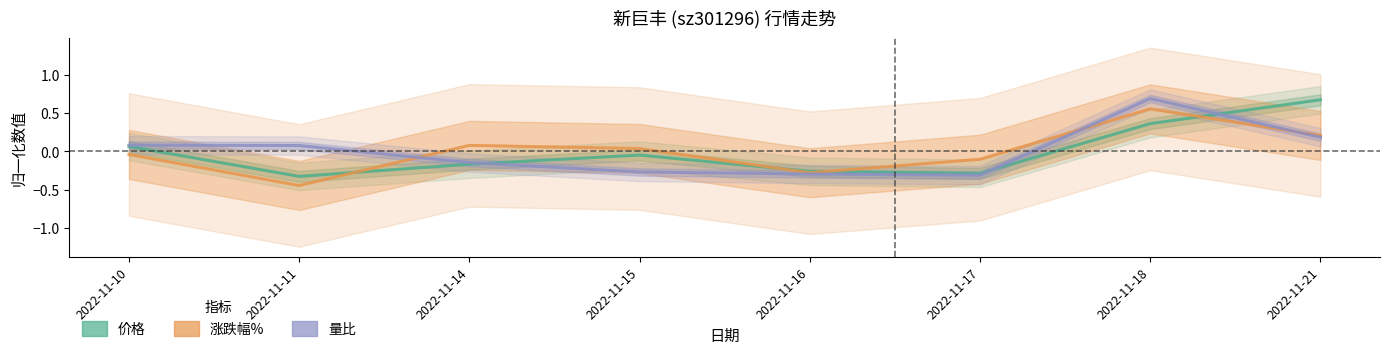

Is this an area chart (filled region under the line)?

No